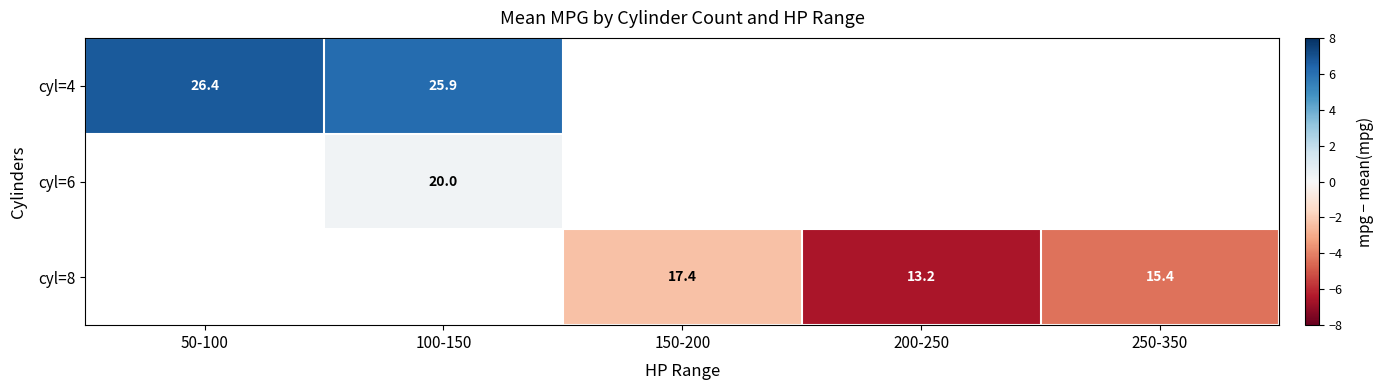

List the series in order of their peak value, highest first.

cyl=4, cyl=6, cyl=8